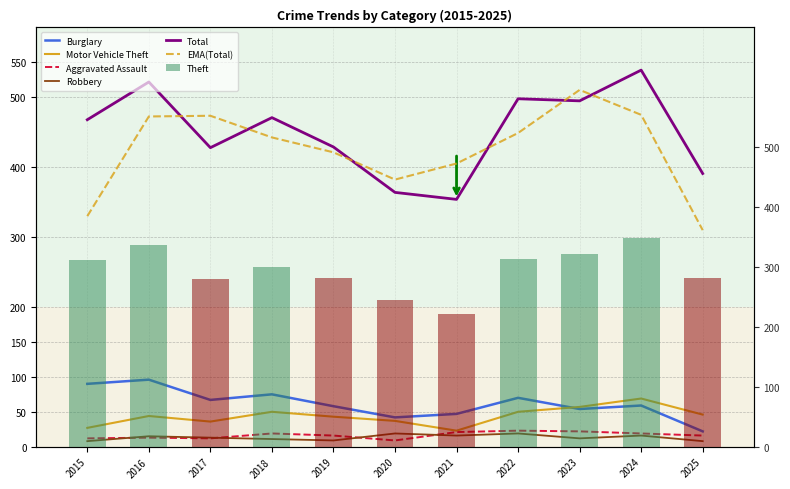

How many values in the Burglary series exceed 59?

5